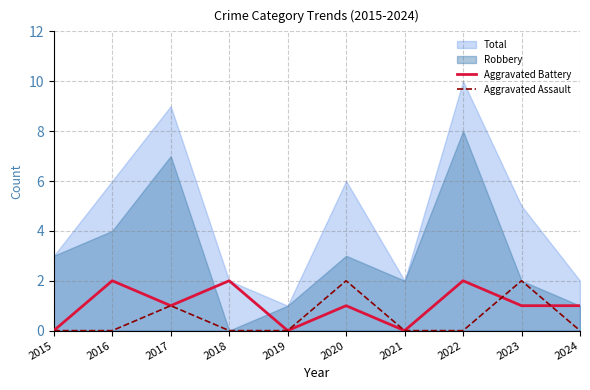

What is the difference between the Aggravated Assault values at 2017 and 2019?

1